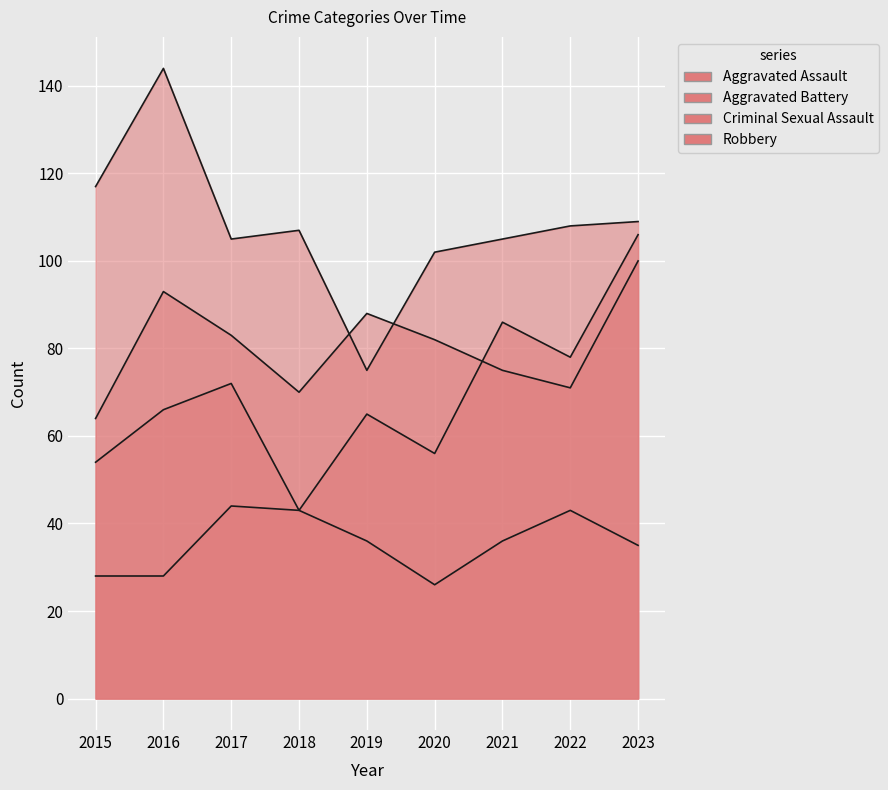

At which label does Aggravated Battery first exceed 82?

2016